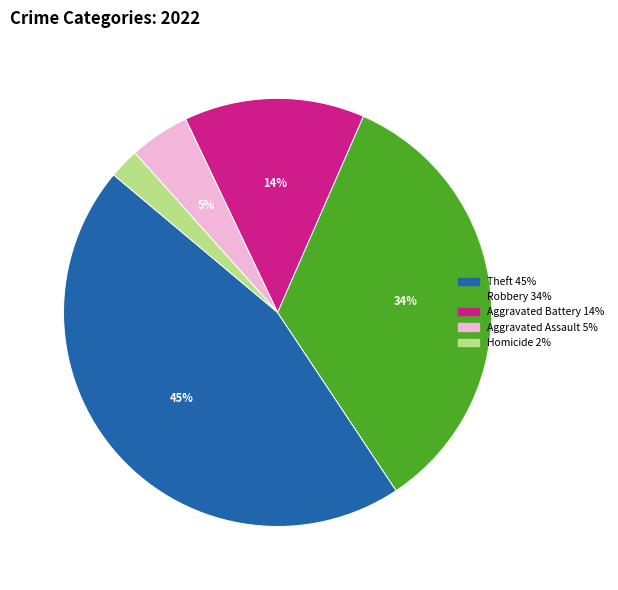

To the nearest percent, what is the difference between the largest and smallest slice percentages?

43%